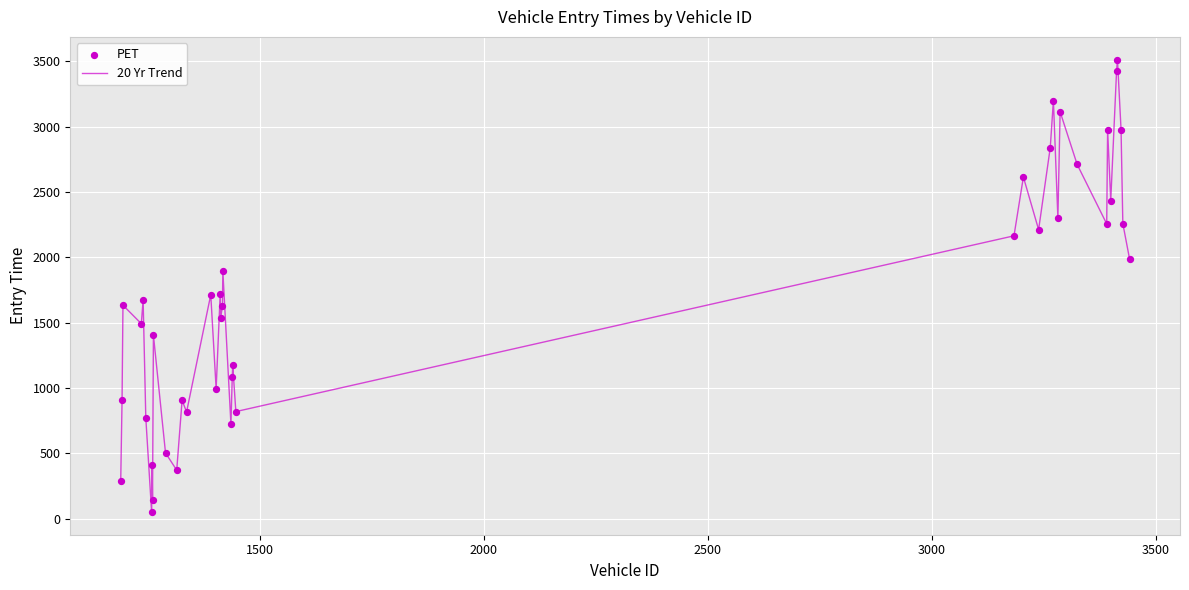

What is the greatest value displayed?

3513.5